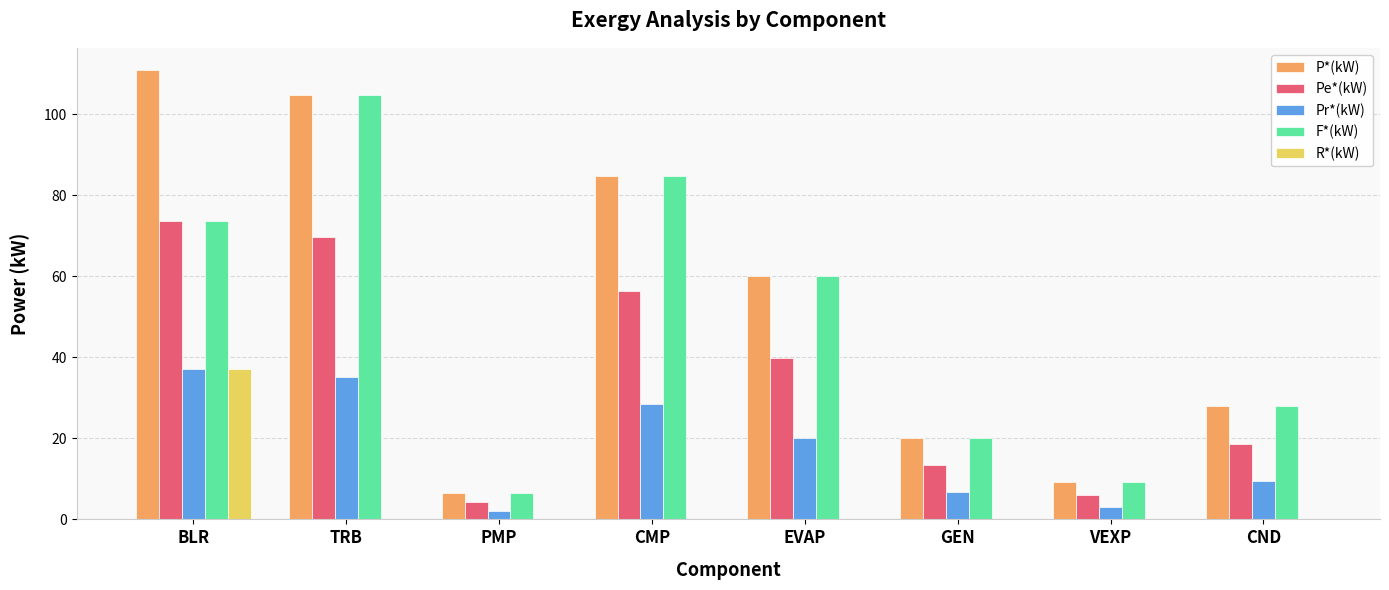

Are the bars horizontal?

No